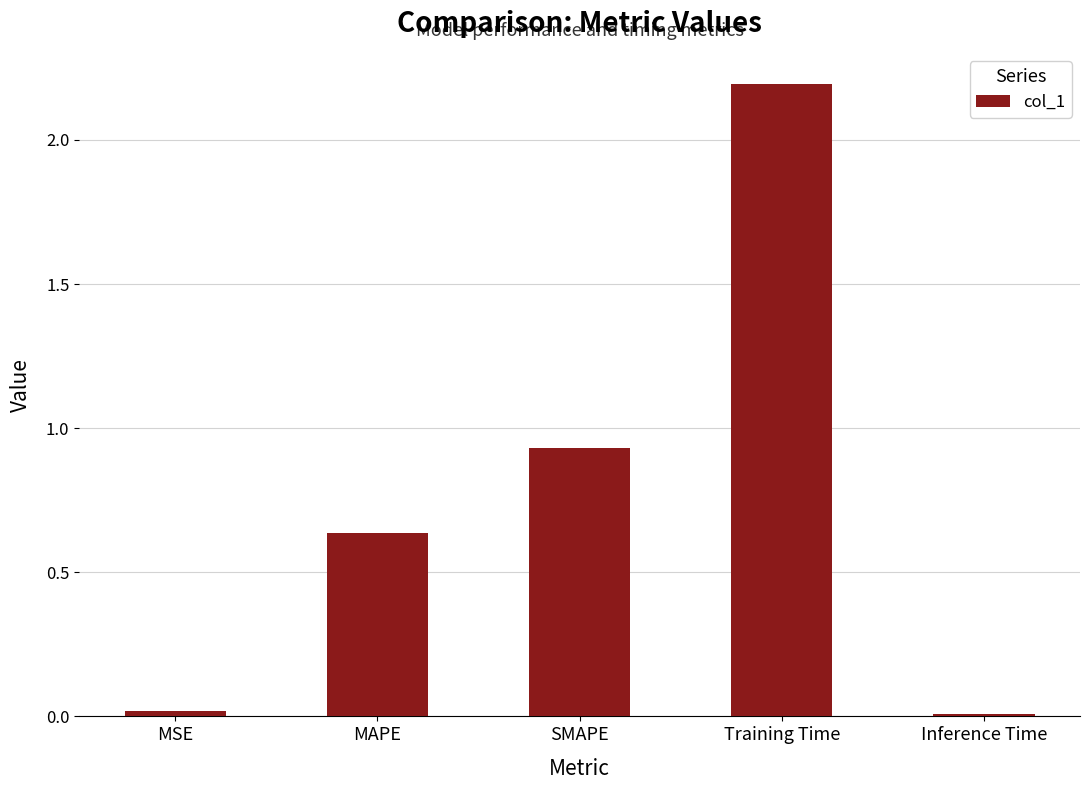

What is the sum of all values?

3.8